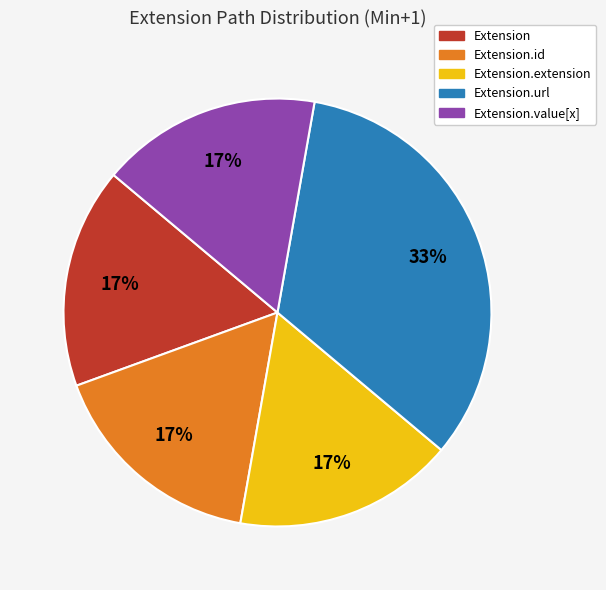

To the nearest percent, what is the average slice percentage?

20%